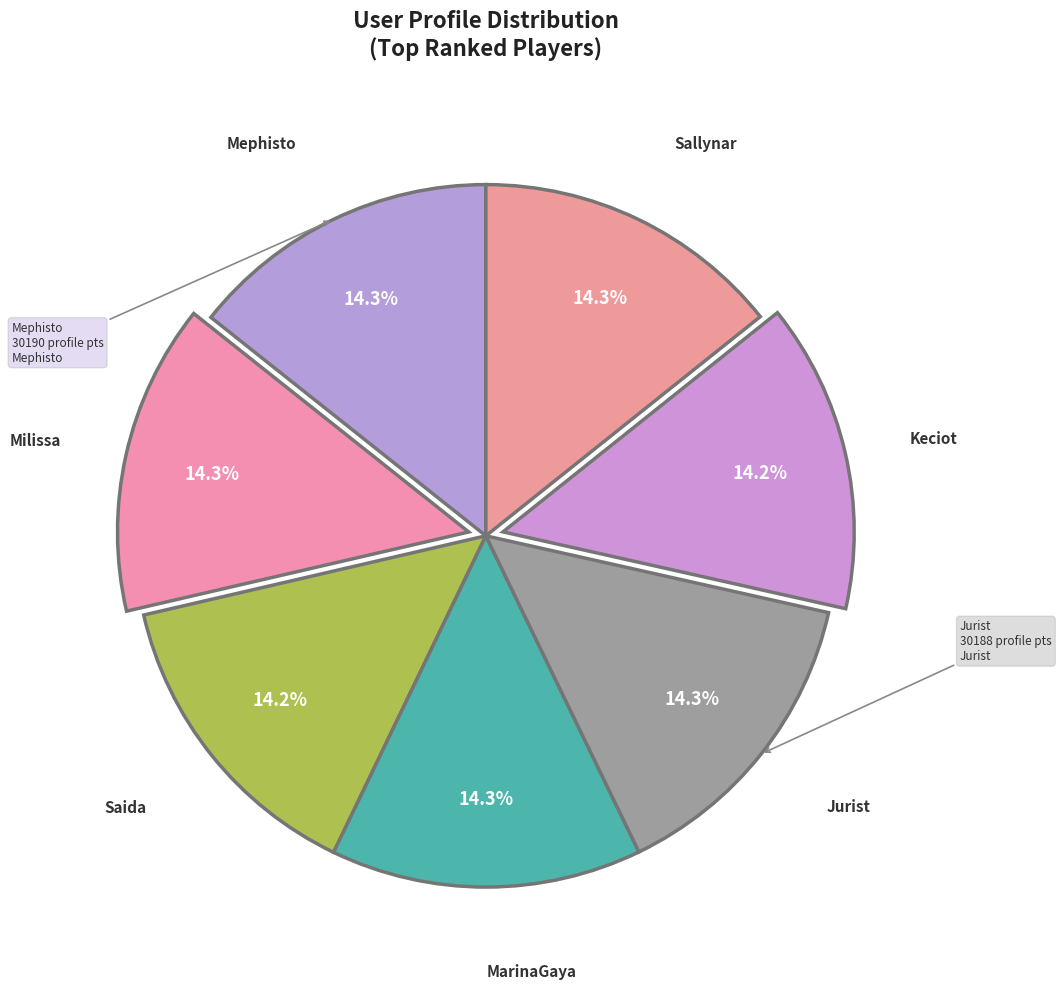

What percentage do Saida and Sallynar together represent?

28.5%